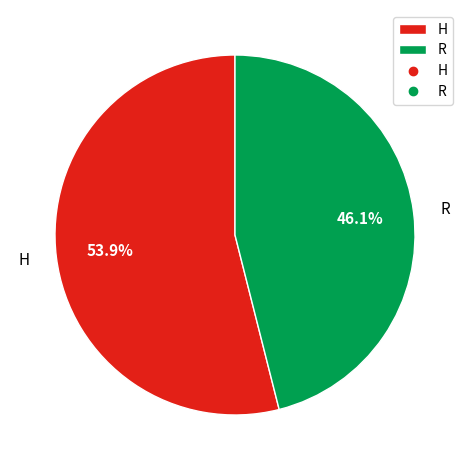

What is the ratio of the value at R to the value at H?

0.9